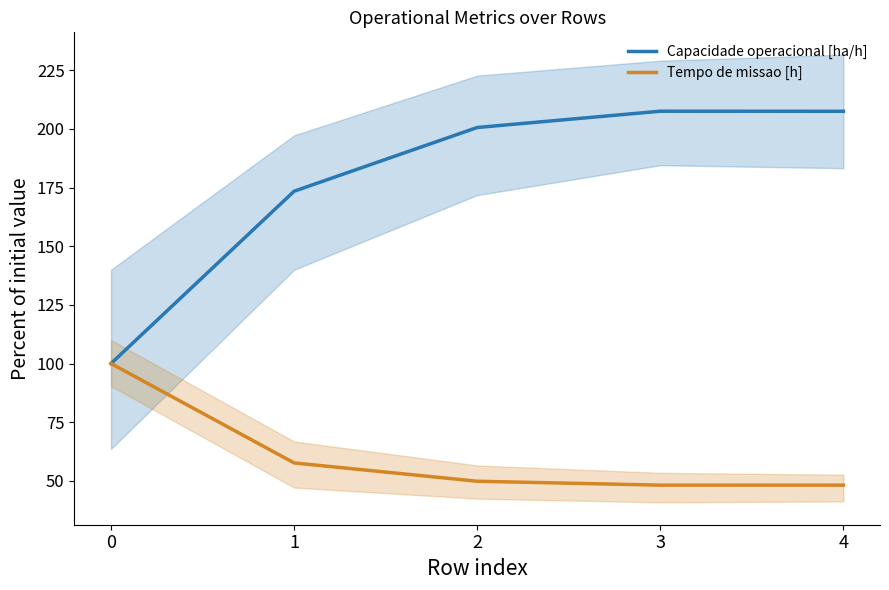

The value of Capacidade operacional [ha/h] at 2 is 200.6. True or false?

True